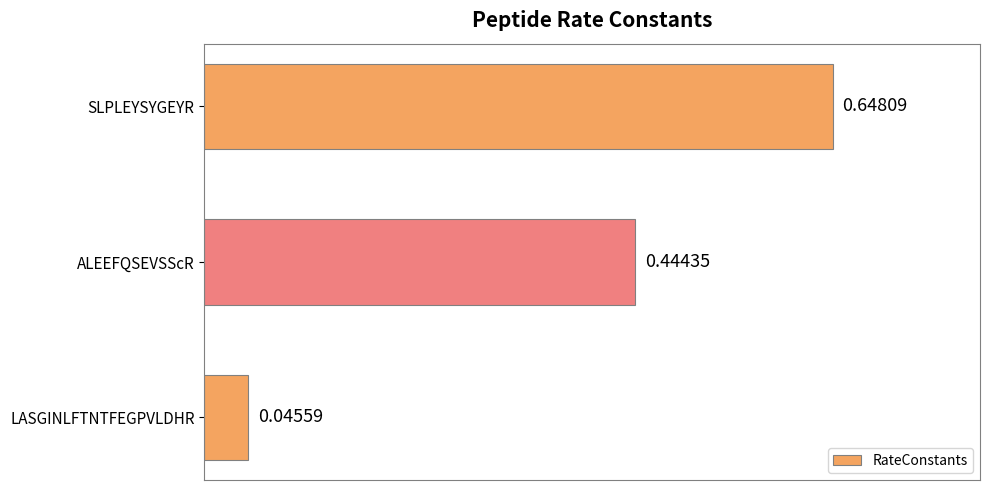

At which label is the value closest to 0?

LASGINLFTNTFEGPVLDHR